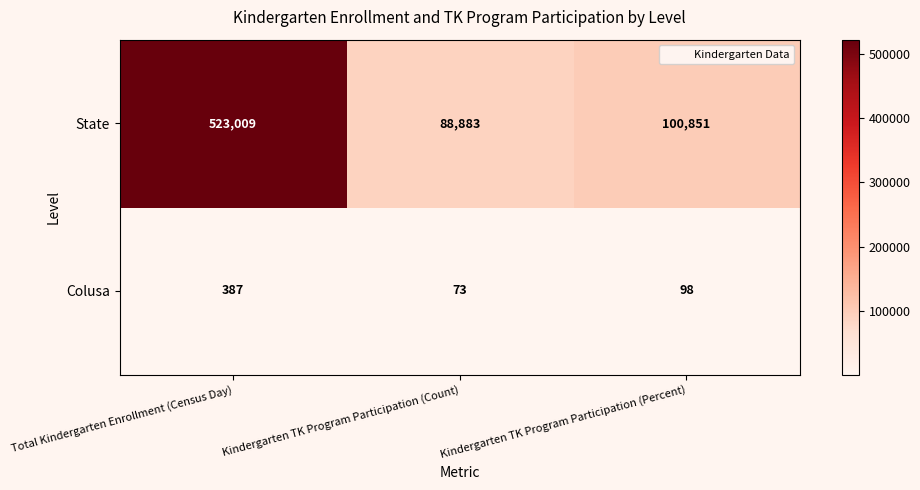

What is the sum of the Colusa values at Kindergarten TK Program Participation (Percent) and Kindergarten TK Program Participation (Count)?

171